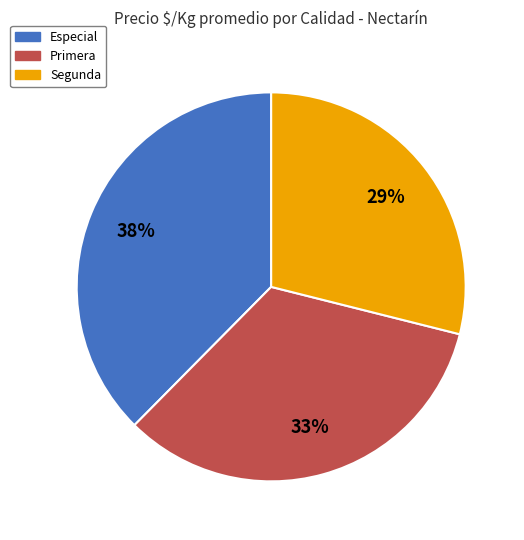

How many slices are in this pie chart?

3